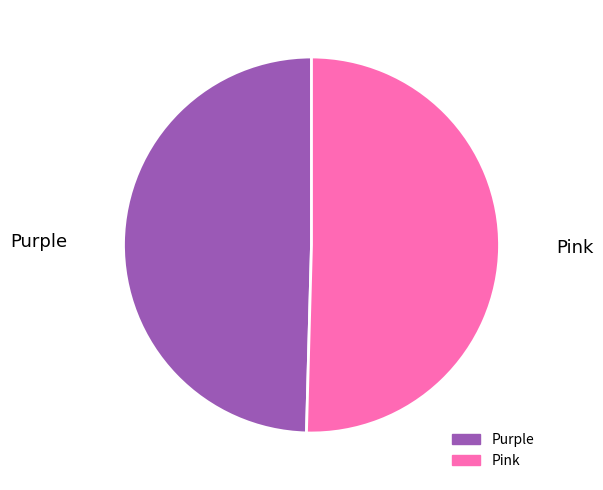

How many slices are in this pie chart?

2